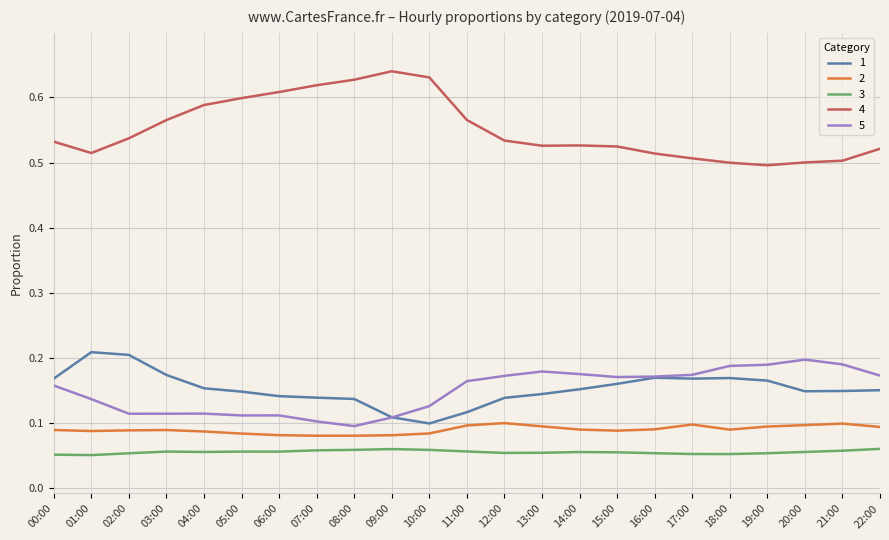

How many distinct data groups are displayed?

5